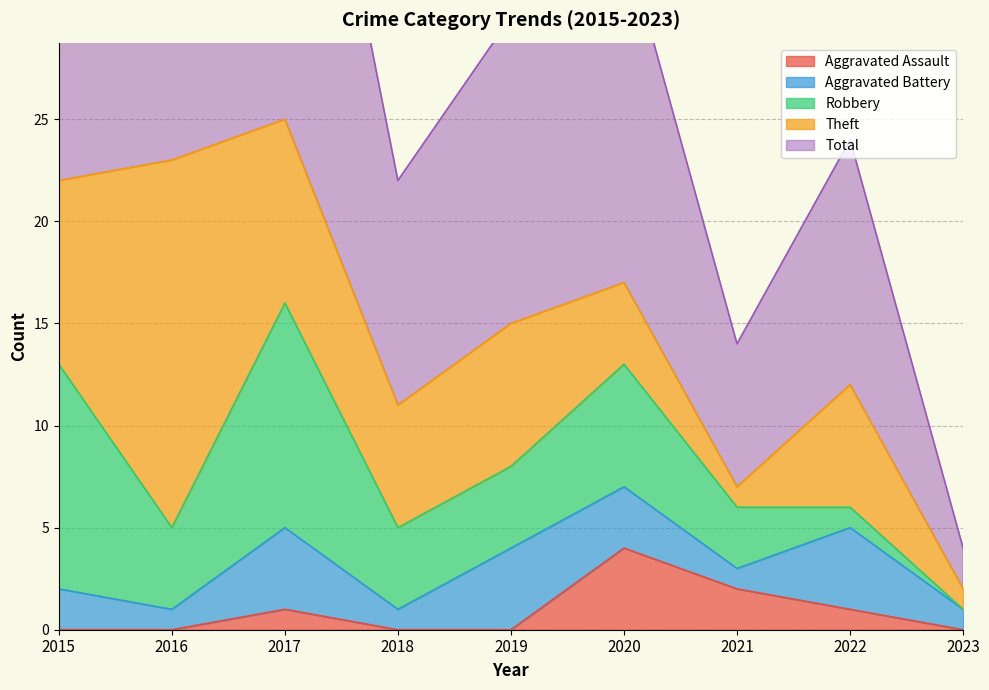

What is the total value across all series at 2019?

30